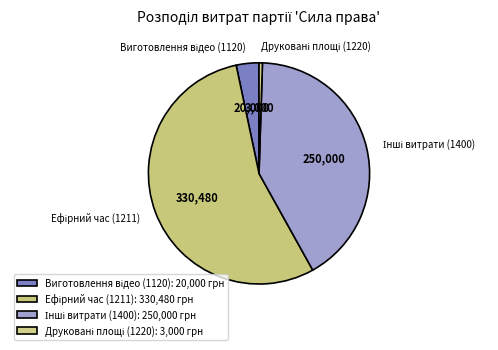

Is there any slice that represents more than half of the pie?

Yes